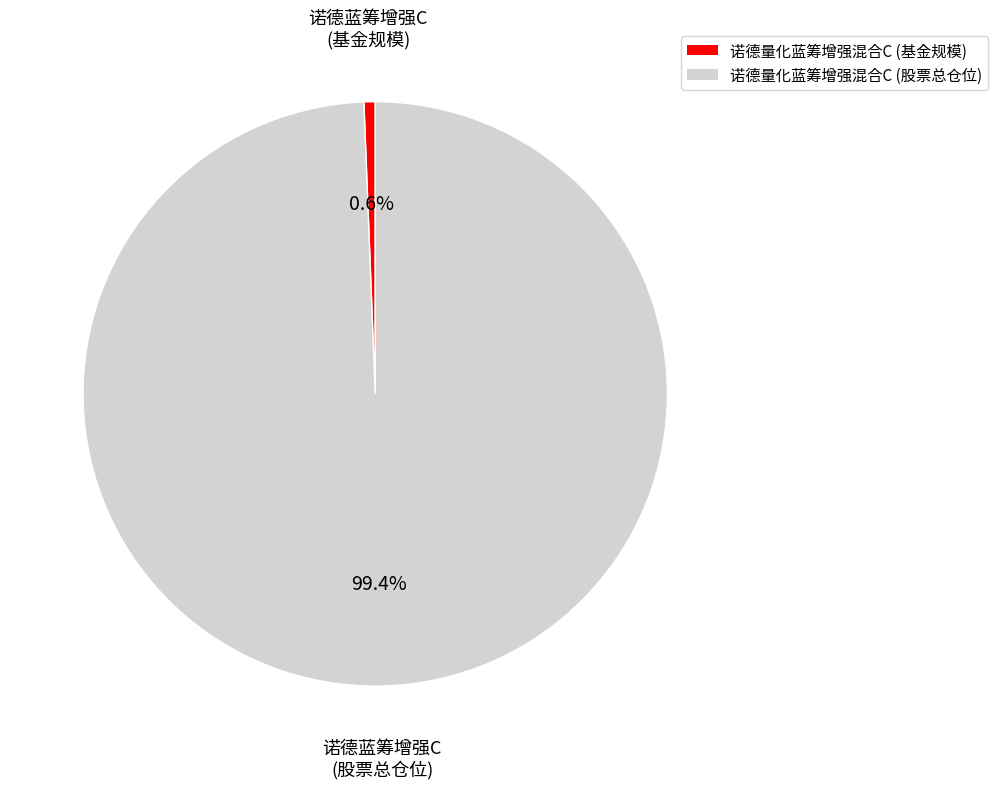

How many slices are in this pie chart?

2